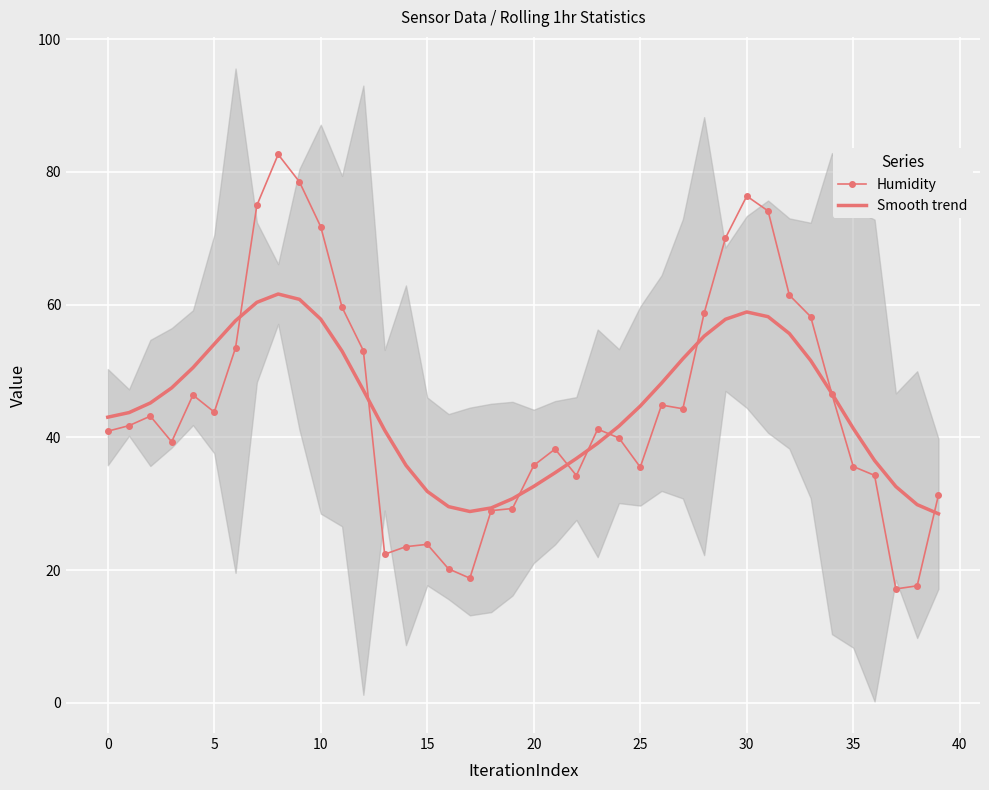

What is the maximum value for Humidity?

82.6